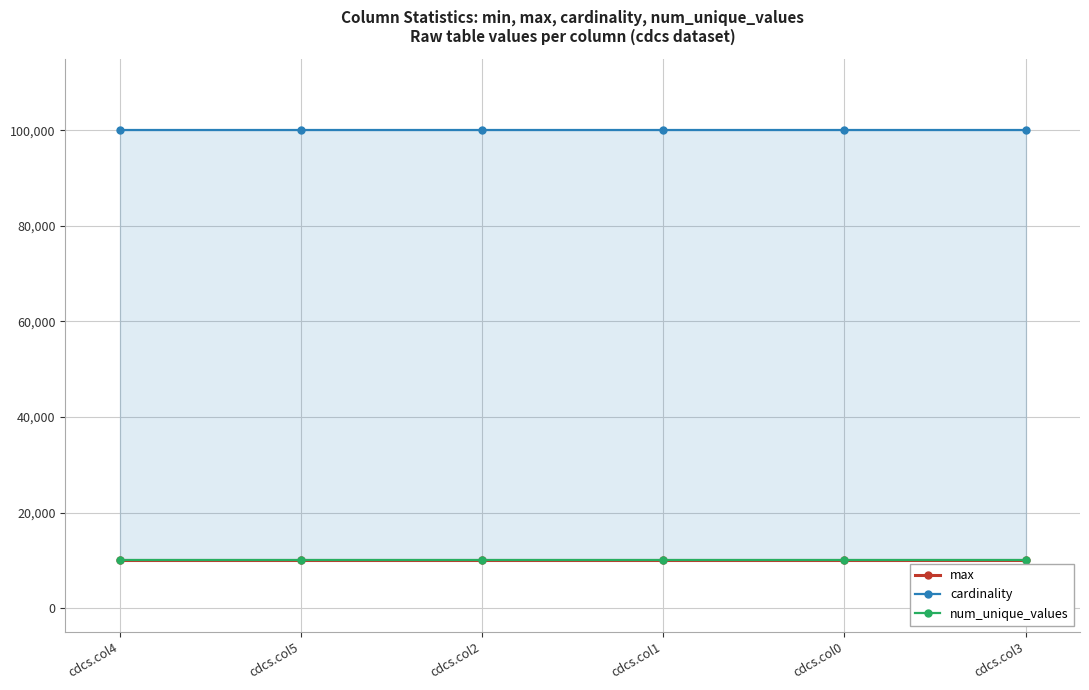

Rank the series at cdcs.col5 from highest to lowest value.

cardinality, num_unique_values, max